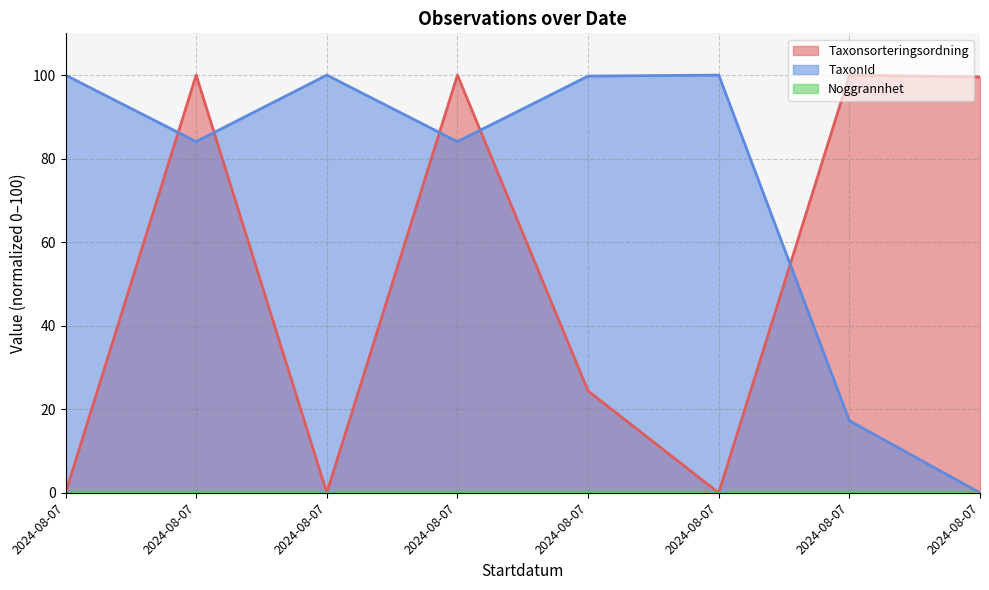

Between 2024-08-07 and 2024-08-07, which is larger?

2024-08-07